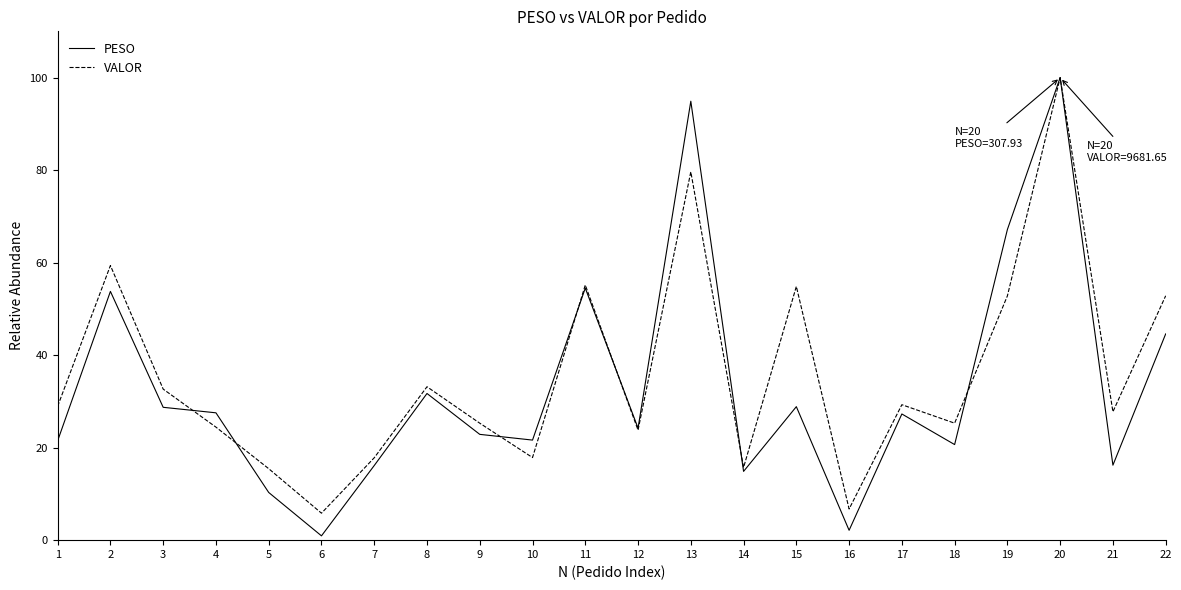

Is the value of VALOR at 15 greater than the value of PESO at 17?

Yes